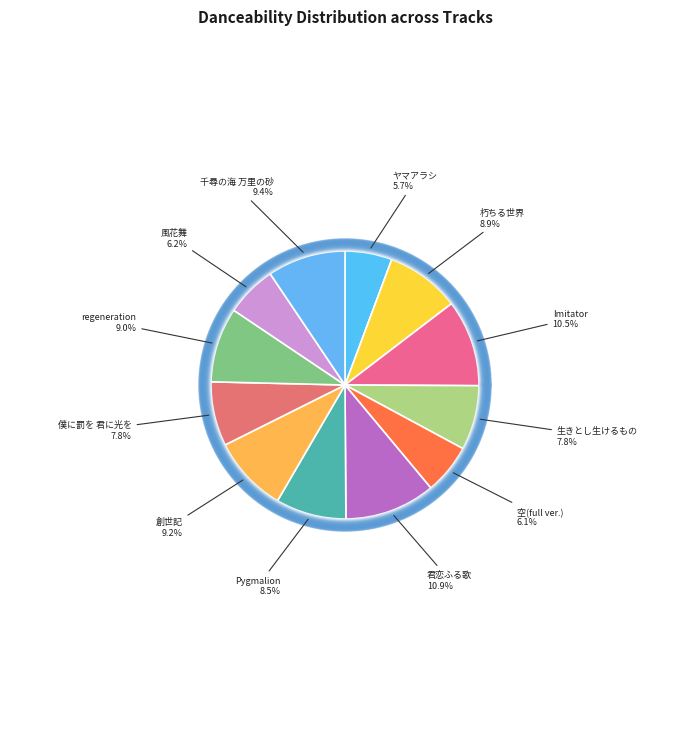

Rank the categories by value from lowest to highest.

ヤマアラシ, 空(full ver.), 風花舞, 僕に罰を 君に光を, 生きとし生けるもの, Pygmalion, 朽ちる世界, regeneration, 創世記, 千尋の海 万里の砂, Imitator, 君恋ふる歌